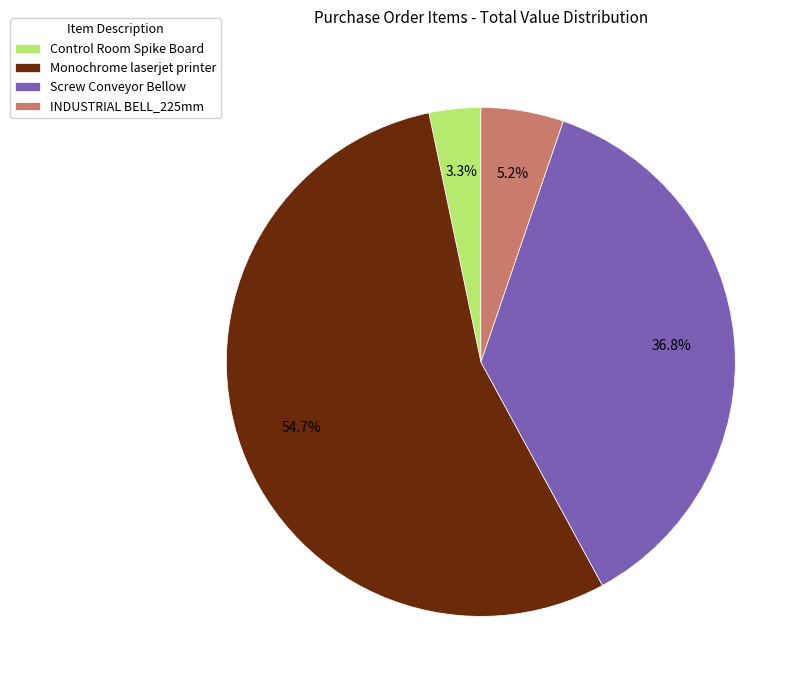

To the nearest percent, what percentage of the pie is Screw Conveyor Bellow?

37%